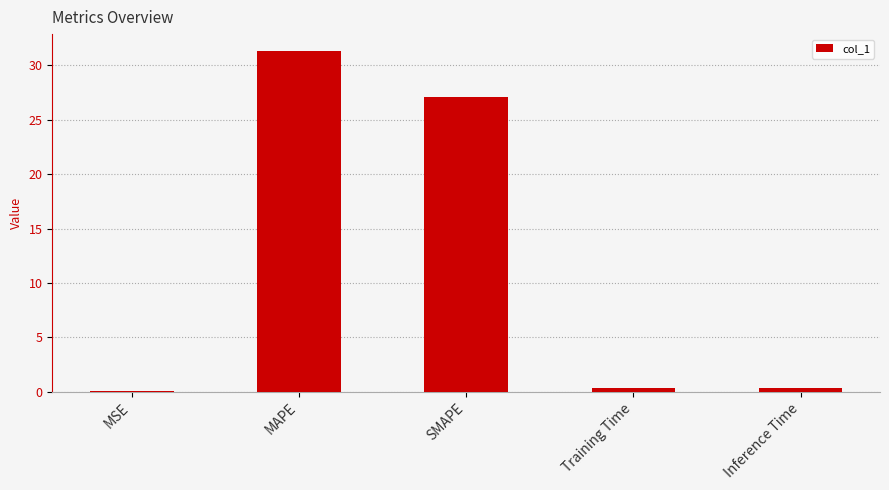

At which category does the chart reach its peak across all series?

MAPE